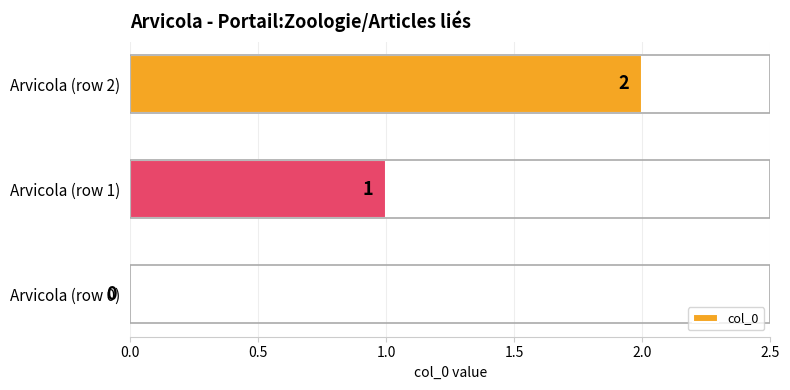

What is the change in value from Arvicola (row 0) to Arvicola (row 1)?

+1